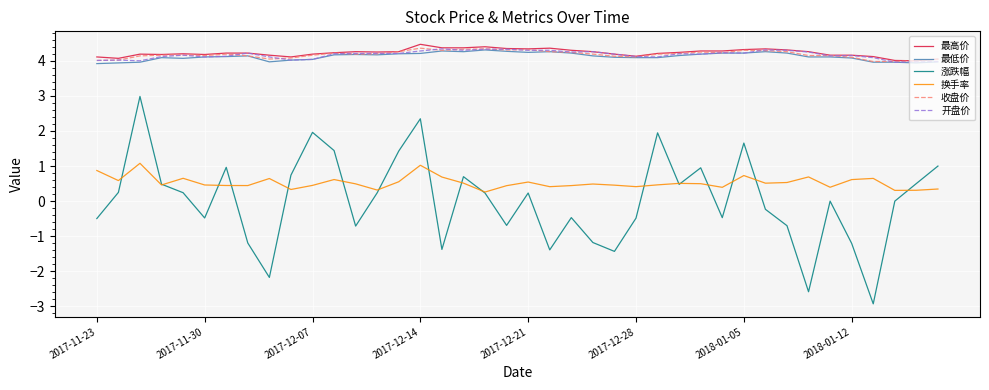

True or false: 收盘价 and 换手率 intersect in this chart.

False